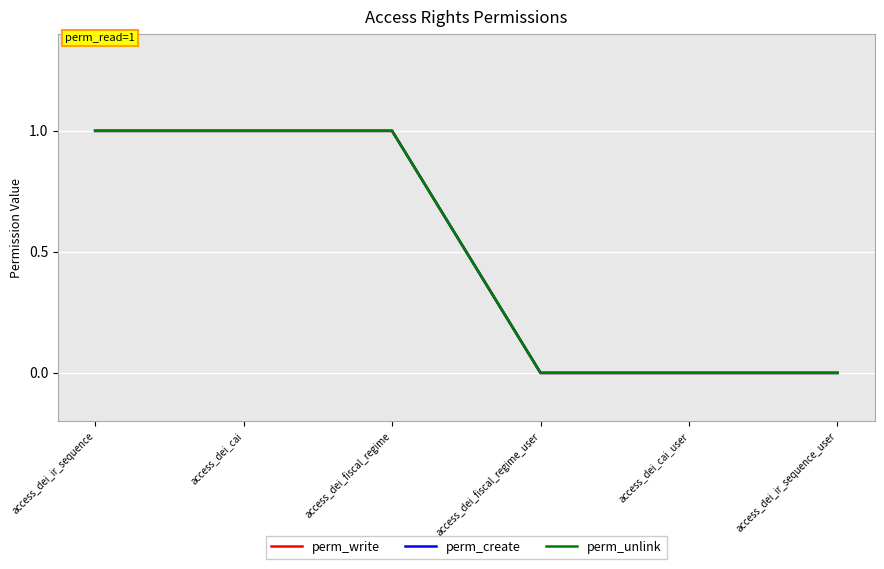

Does the chart have visible grid lines?

Yes